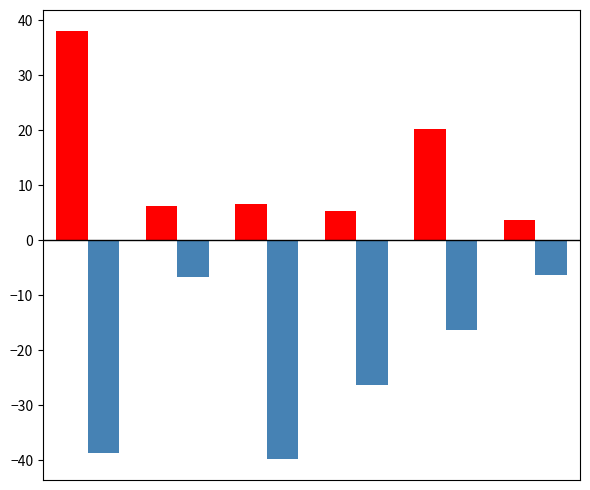

What is the greatest value displayed?

38.0